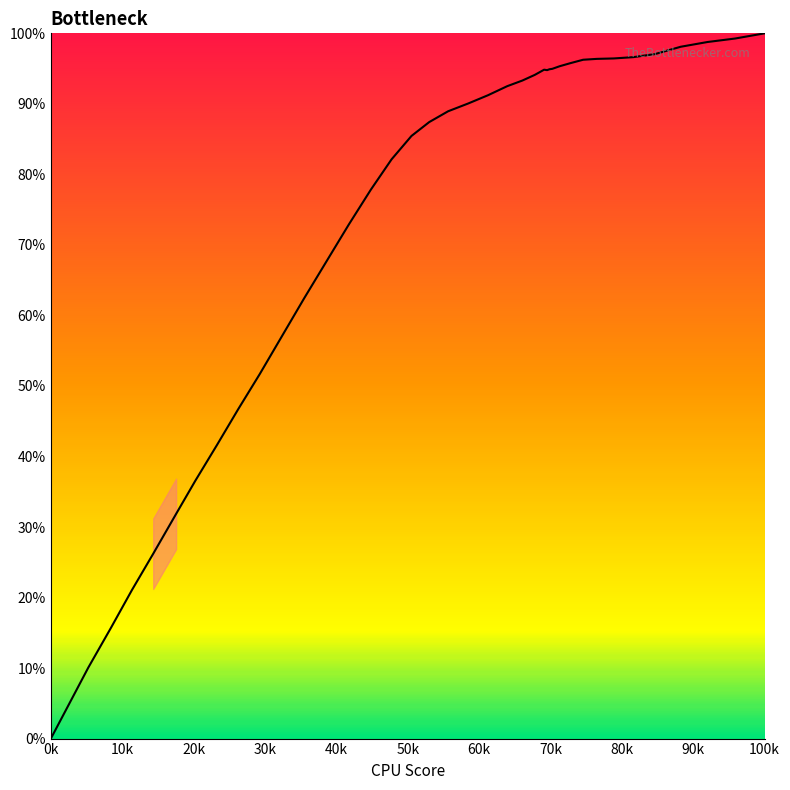

What is the greatest value displayed?

100.0